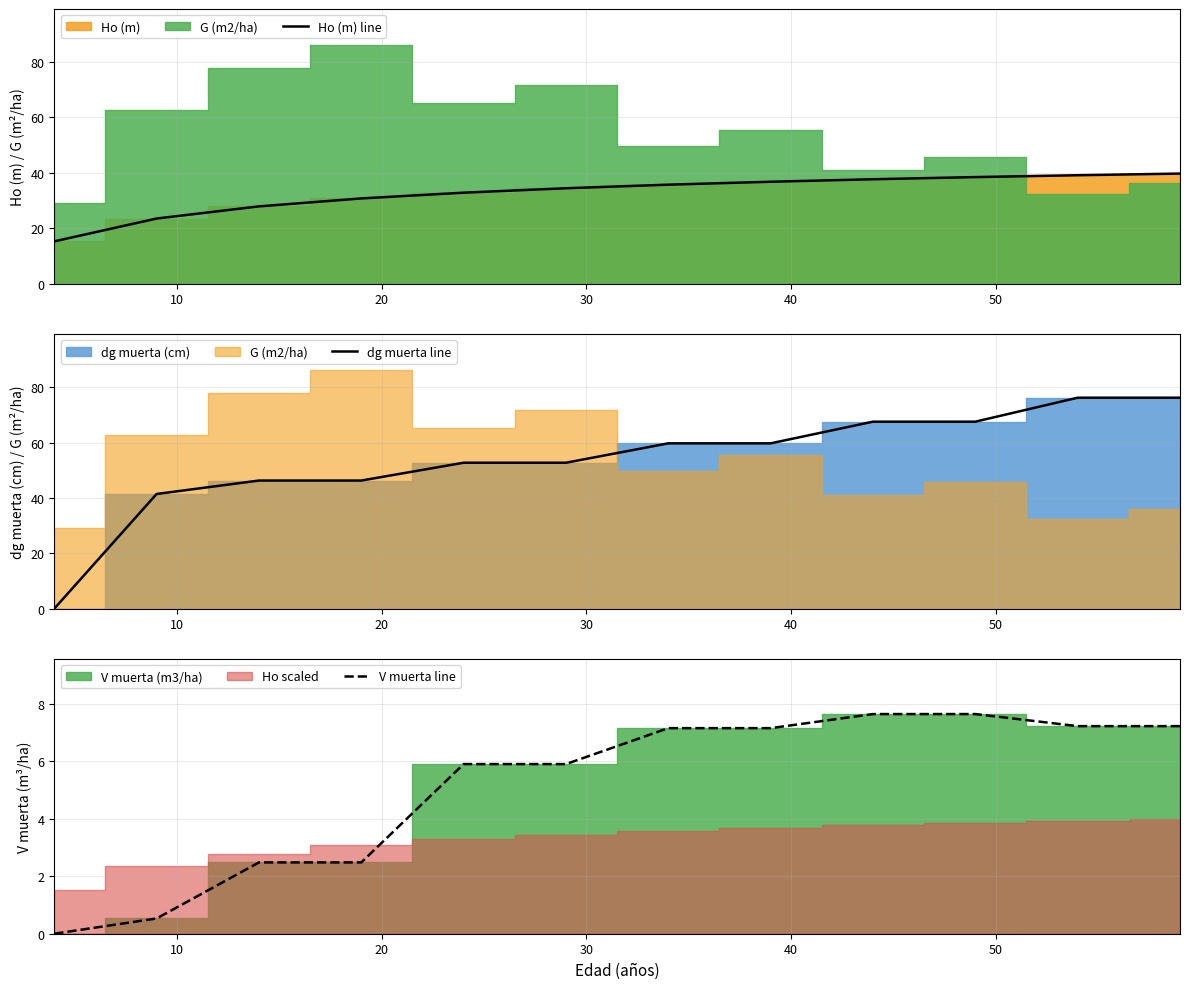

What is the highest value of the Ho (m) line series?

39.7